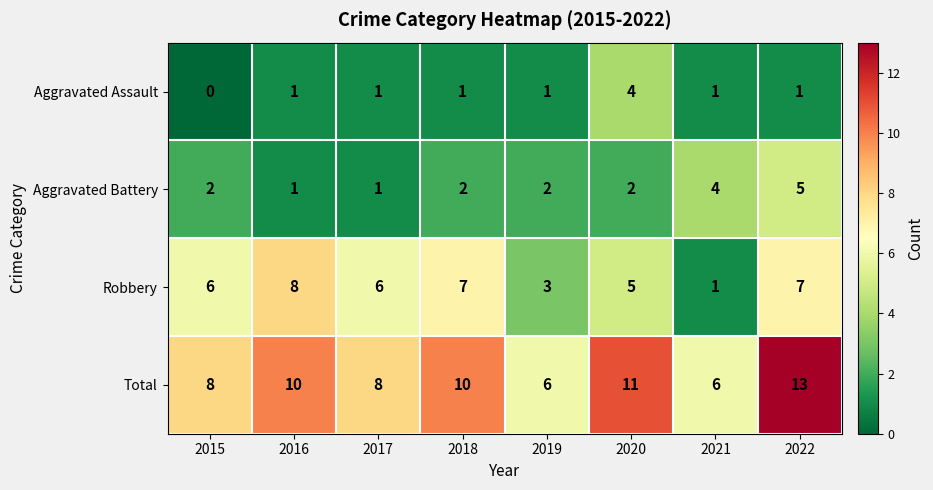

The Total series shows 3 at 2015. True or false?

False